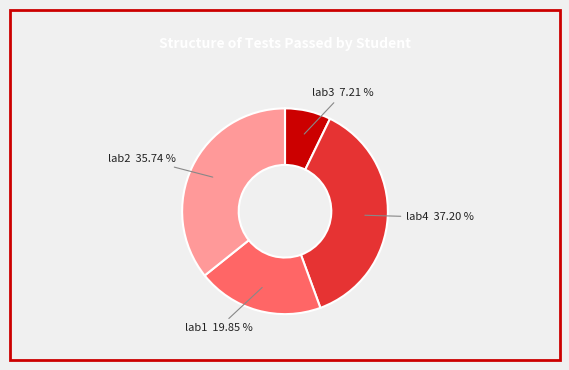

To the nearest percent, what is the combined percentage of lab4 and lab3?

44%